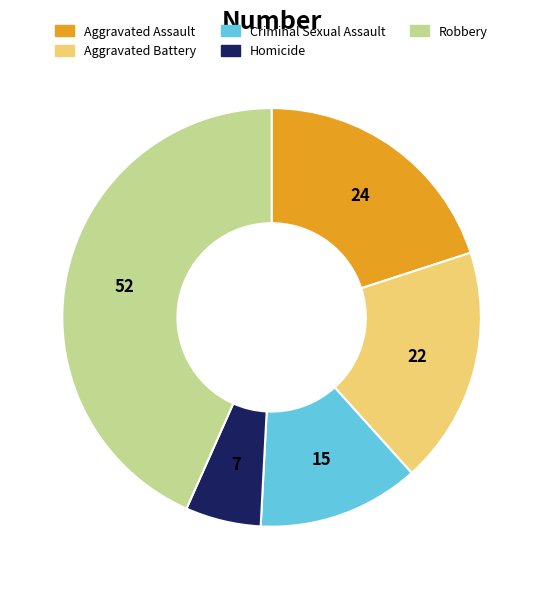

The Aggravated Assault slice represents 10% of the pie. True or false?

False